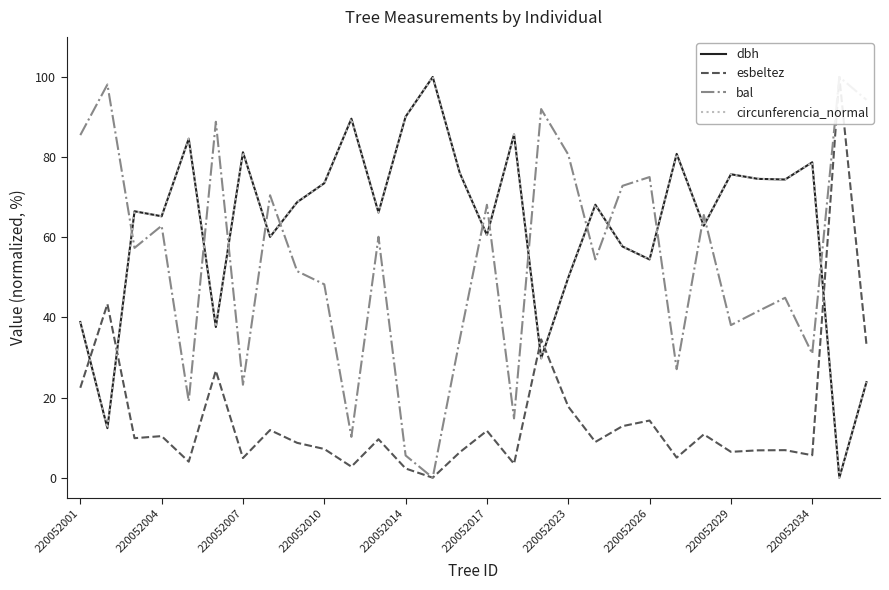

Is it true that dbh equals 18.3 at 220052007?

False